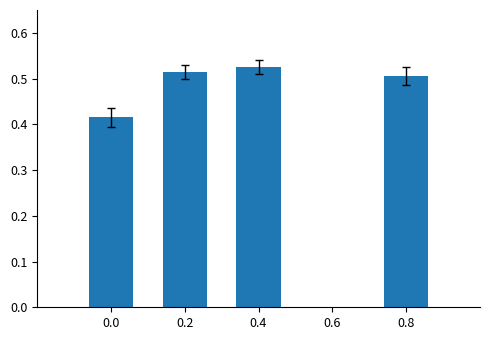

What is the sum of all values?

2.0